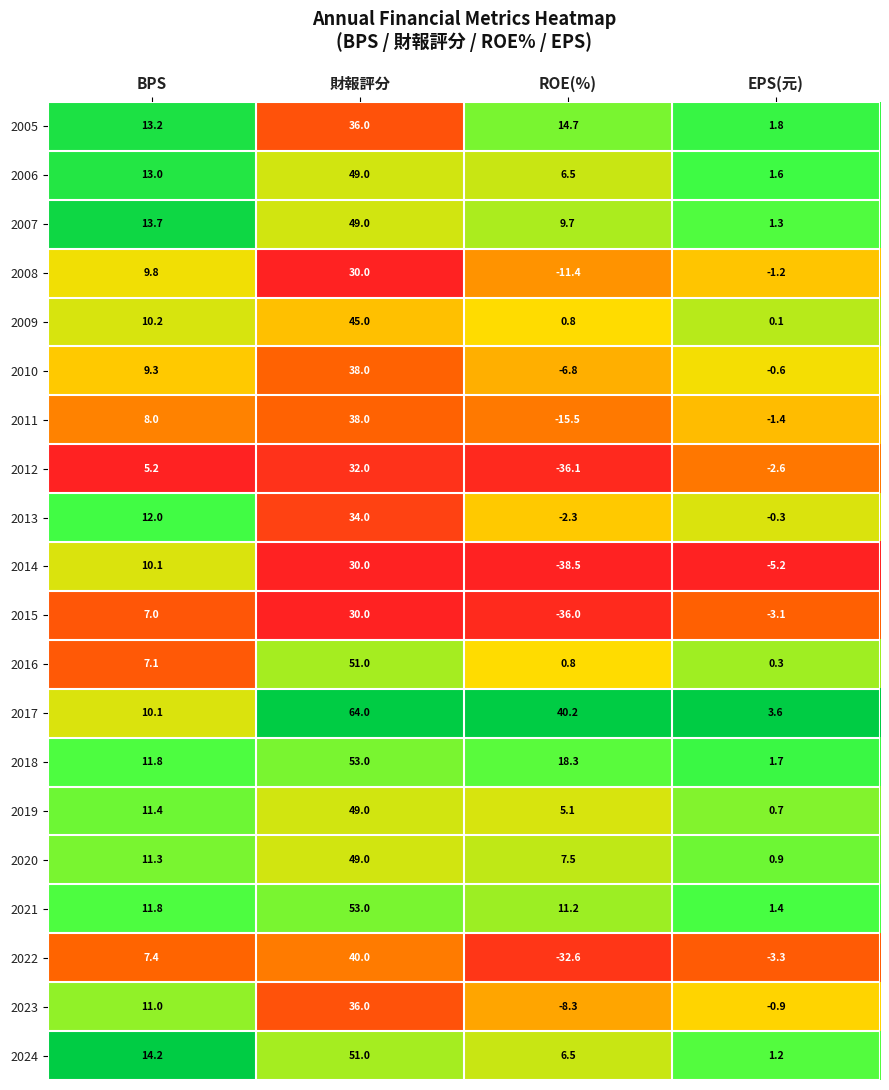

List the labels in order of 2024 value, smallest first.

EPS(元), ROE(%), BPS, 財報評分